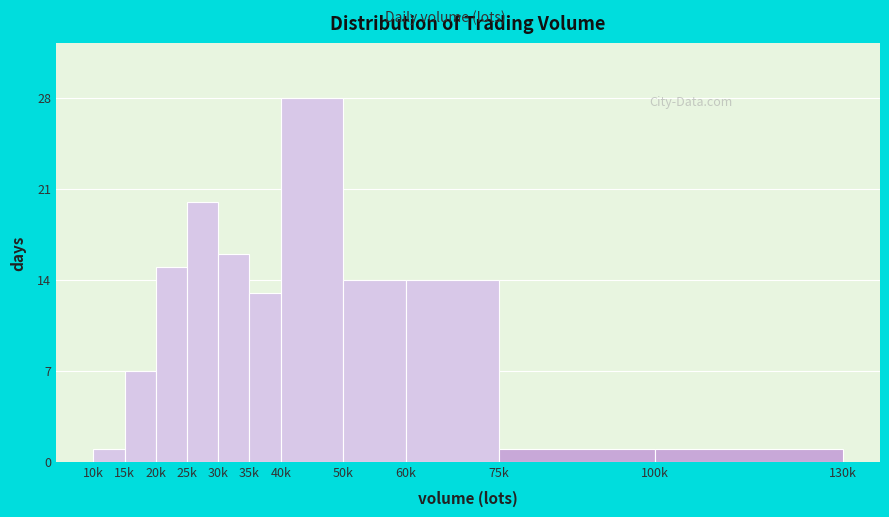

Reading left to right, what are all the values shown in this chart?

10k=1	15k=7	20k=15	25k=20	30k=16	35k=13	40k=28	50k=14	60k=14	75k=1	100k=1